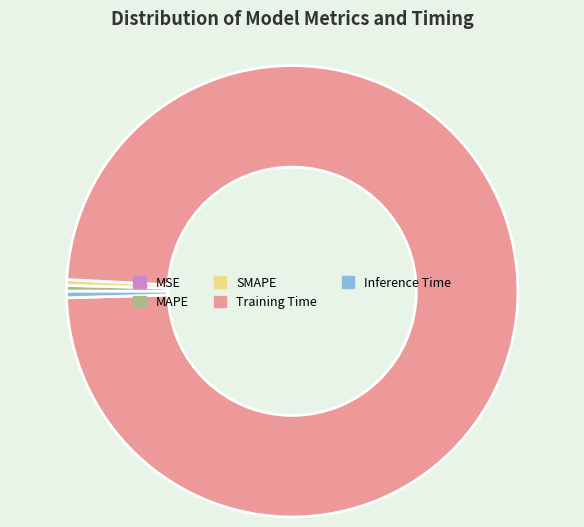

What is the largest slice in the pie chart?

Training Time